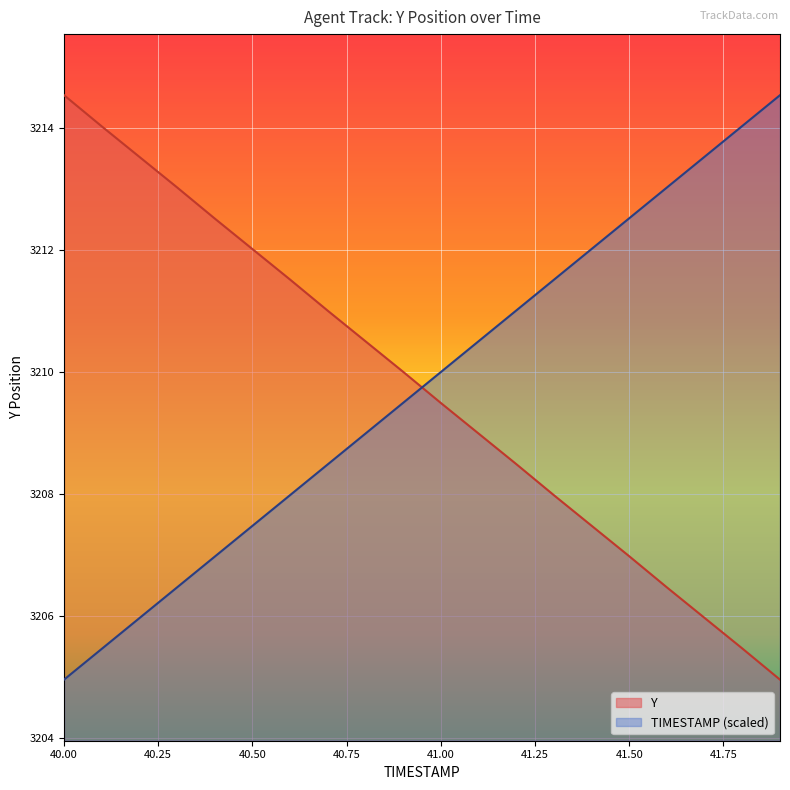

Which category has the lowest value in the TIMESTAMP series?

40.0